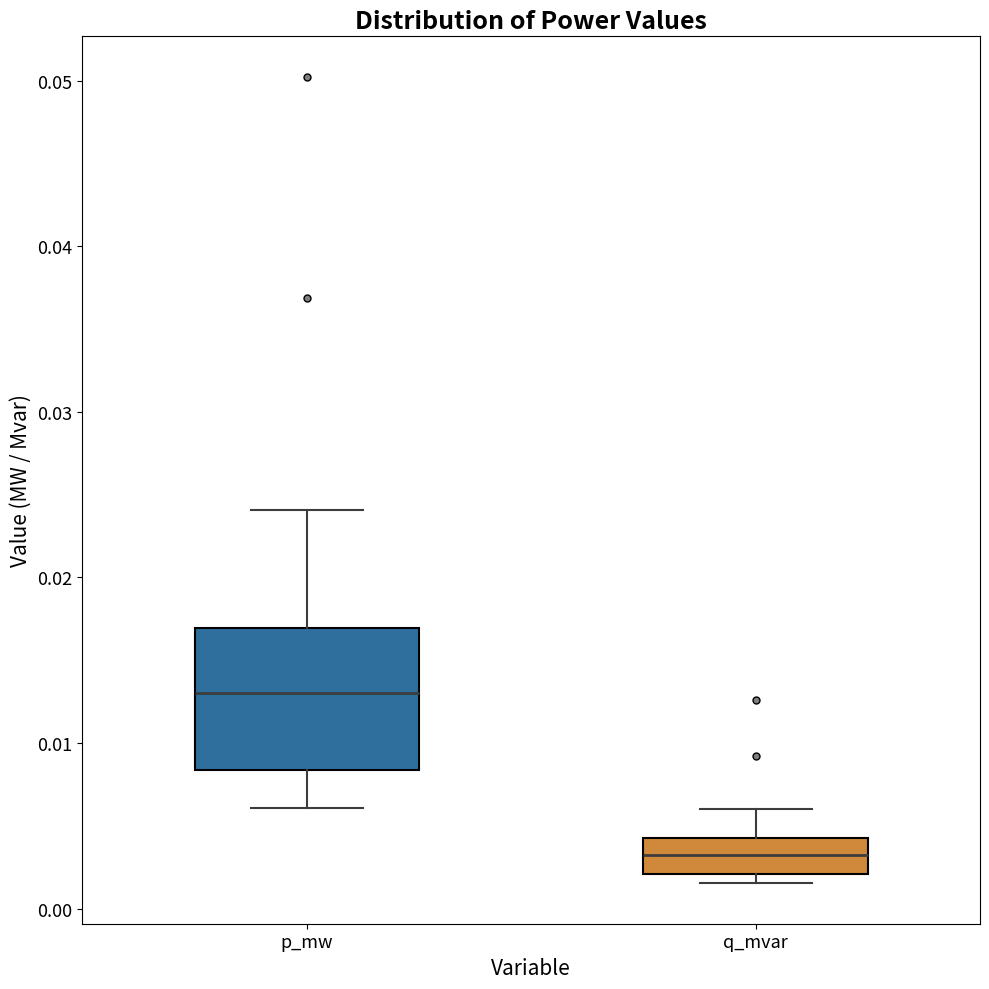

Reading left to right, read every box against the y-axis: the position of its median line, the range the box covers, and the ends of its whiskers. The values are not printed on the chart, so give them approximately, as read against the axis.

p_mw: median 0.013, box 0.008 to 0.017, whiskers 0.006 to 0.024
q_mvar: median 0.003, box 0.002 to 0.004, whiskers 0.002 (just below the box's lower edge) to 0.006